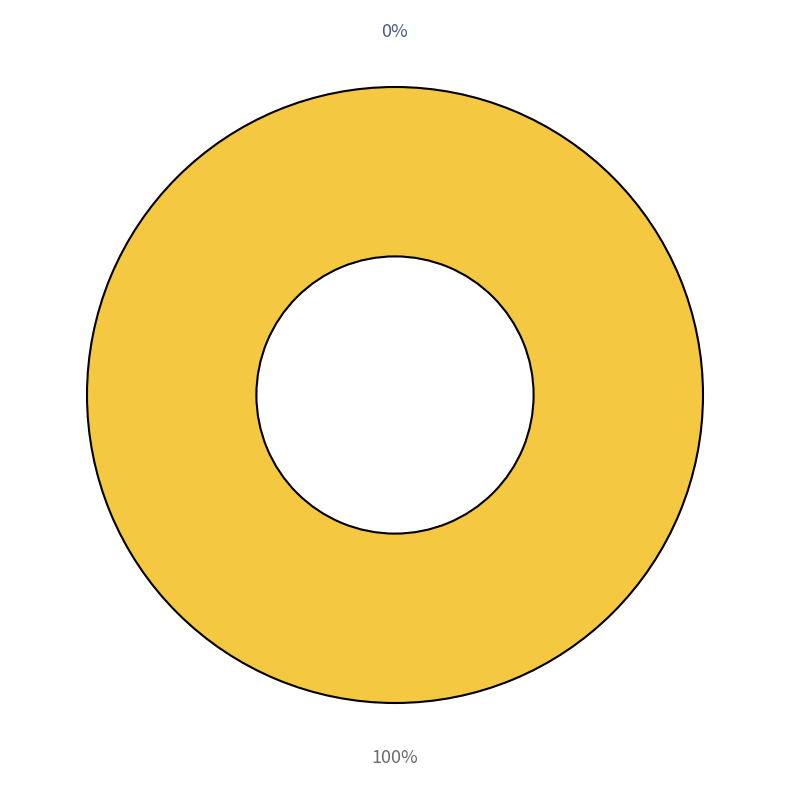

To the nearest percent, what is the average slice percentage?

50%